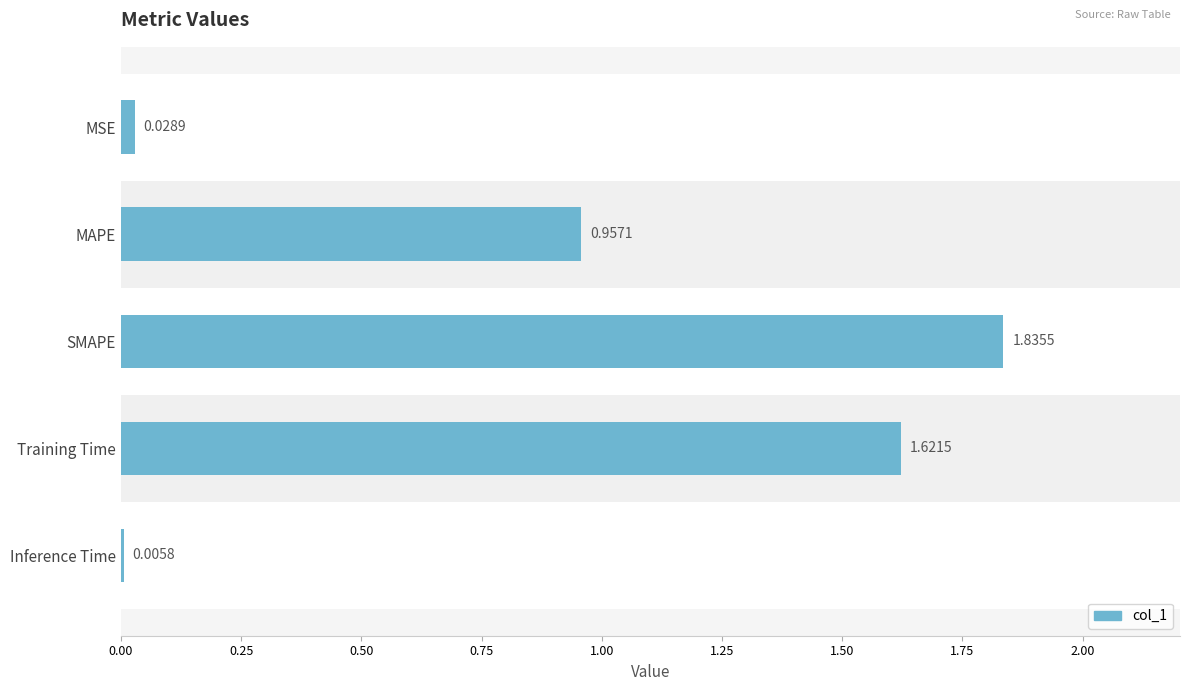

Are the bars horizontal?

Yes